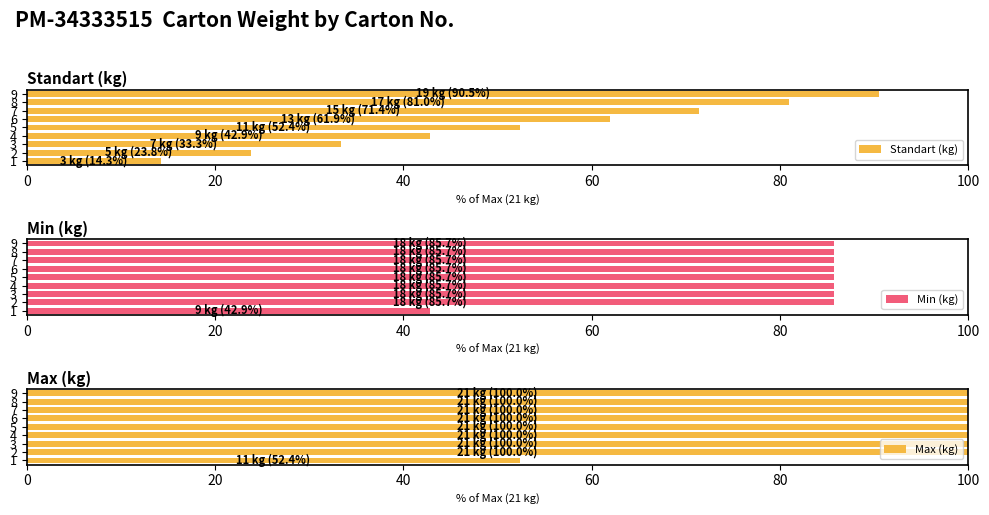

What position from the left is 7?

8